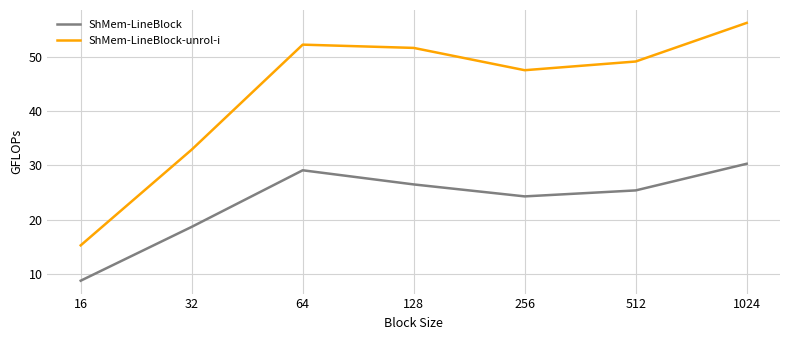

Reading right to left, list all the values displayed in this chart.

ShMem-LineBlock: 1024=30.3	512=25.4	256=24.3	128=26.5	64=29.1	32=18.7	16=8.8
ShMem-LineBlock-unrol-i: 1024=56.2	512=49.1	256=47.5	128=51.6	64=52.2	32=32.9	16=15.3